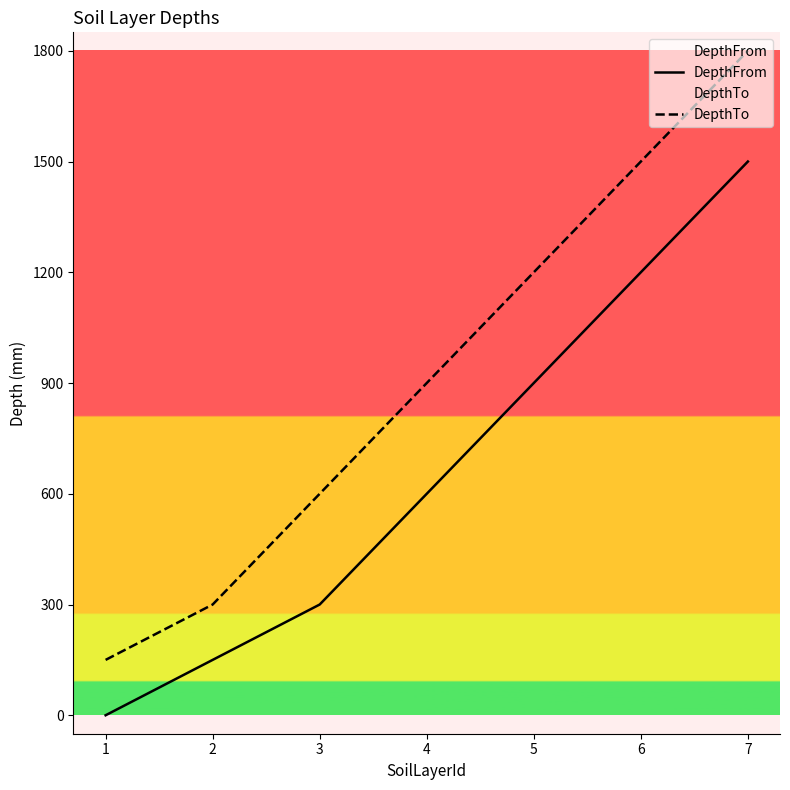

True or false: DepthTo and DepthFrom intersect in this chart.

False